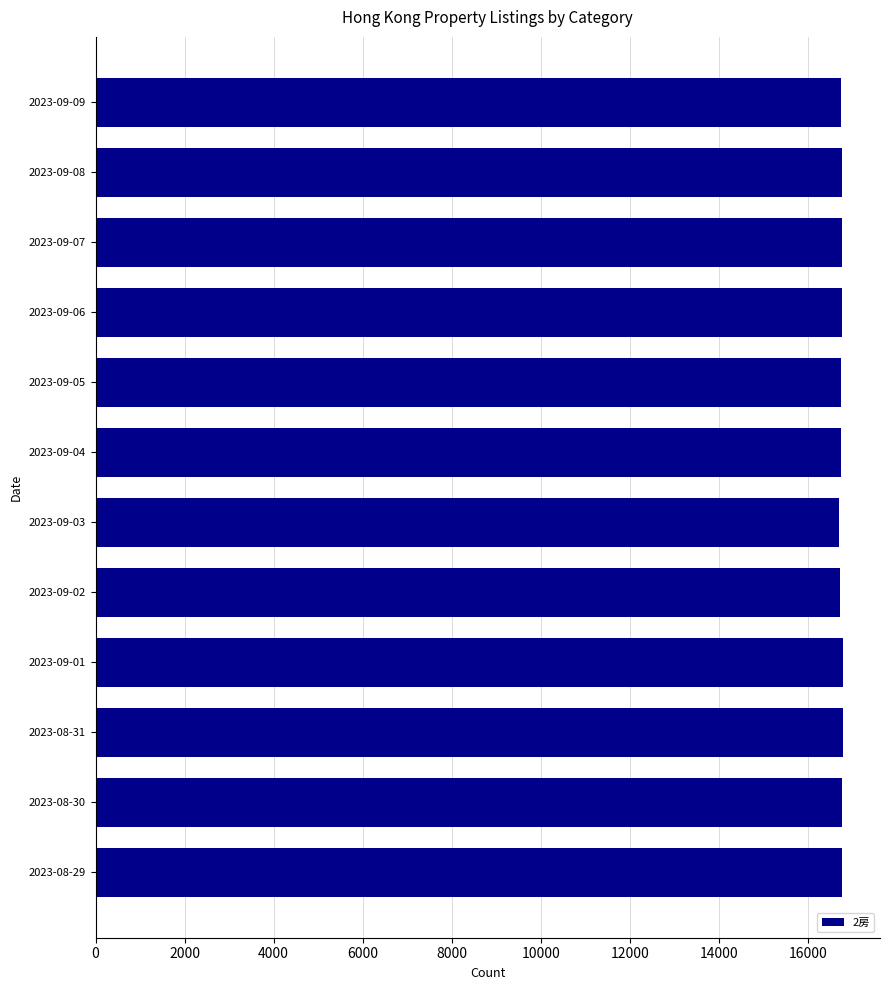

What is the ratio of the value at 2023-09-08 to the value at 2023-09-04?

1.0